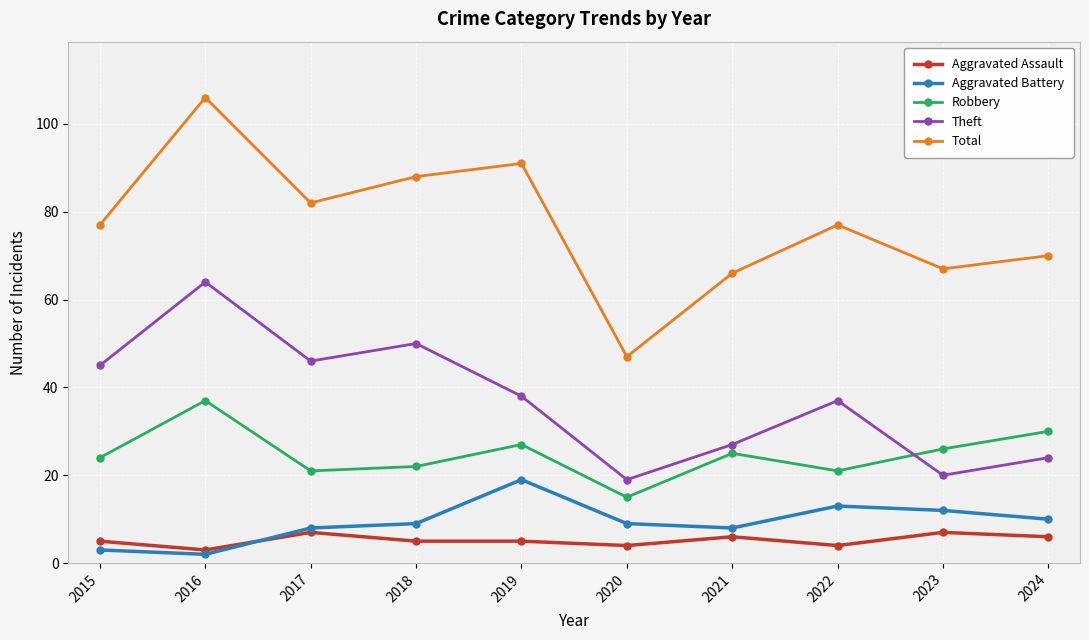

Which series has the largest total across all categories?

Total